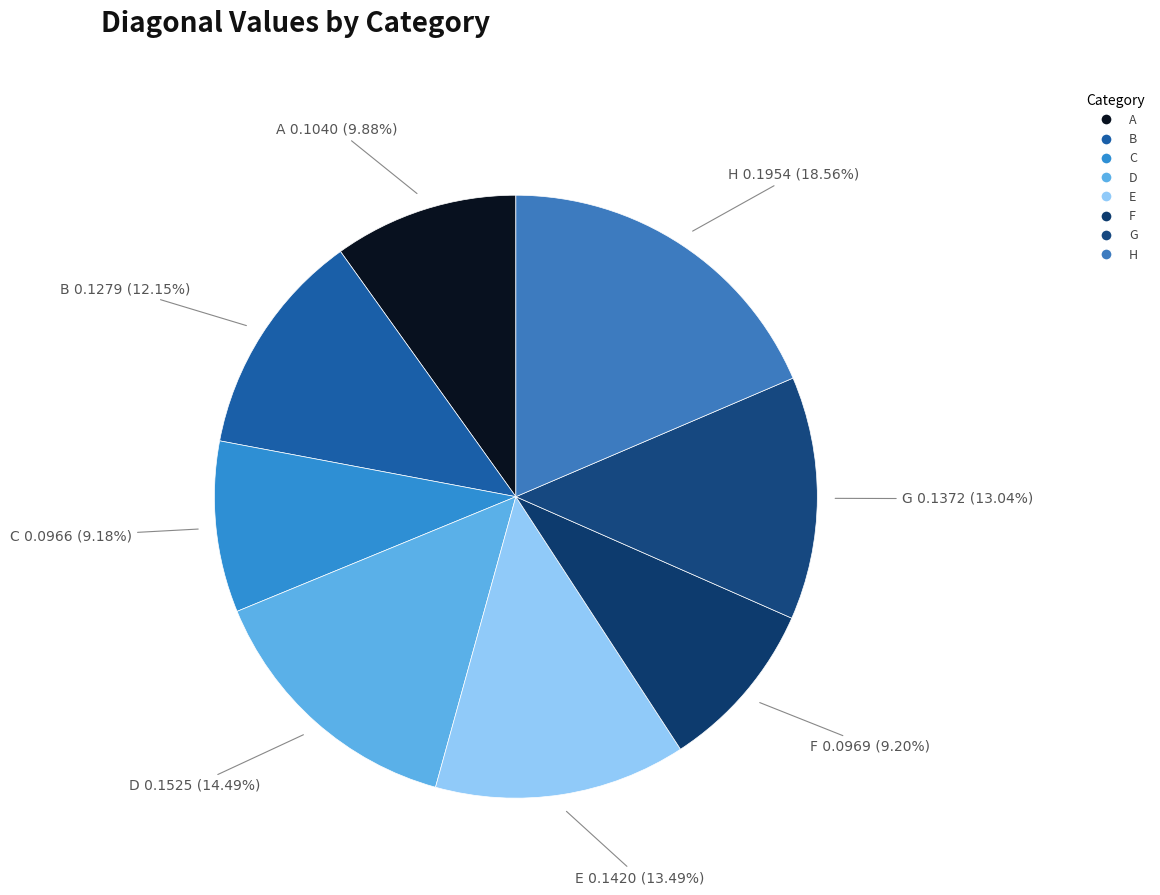

Is there a majority slice in this chart?

No